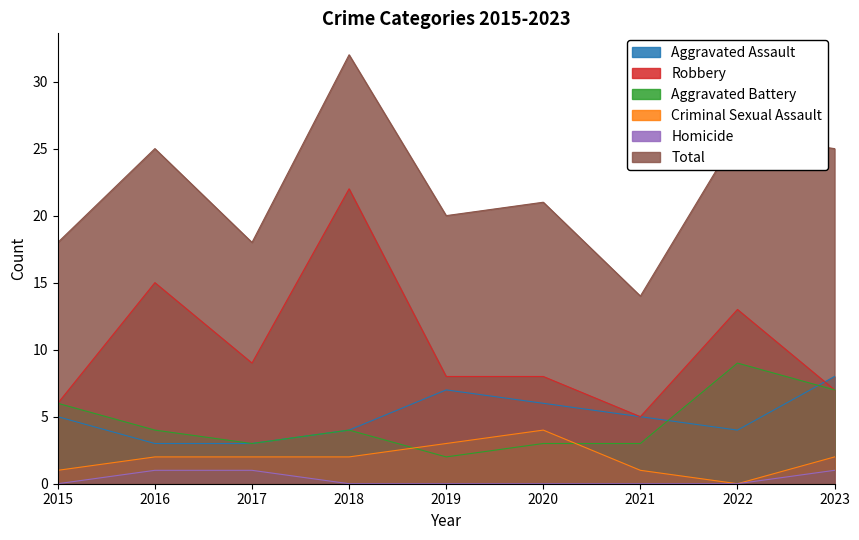

Between 2023 and 2018, which is larger?

2023